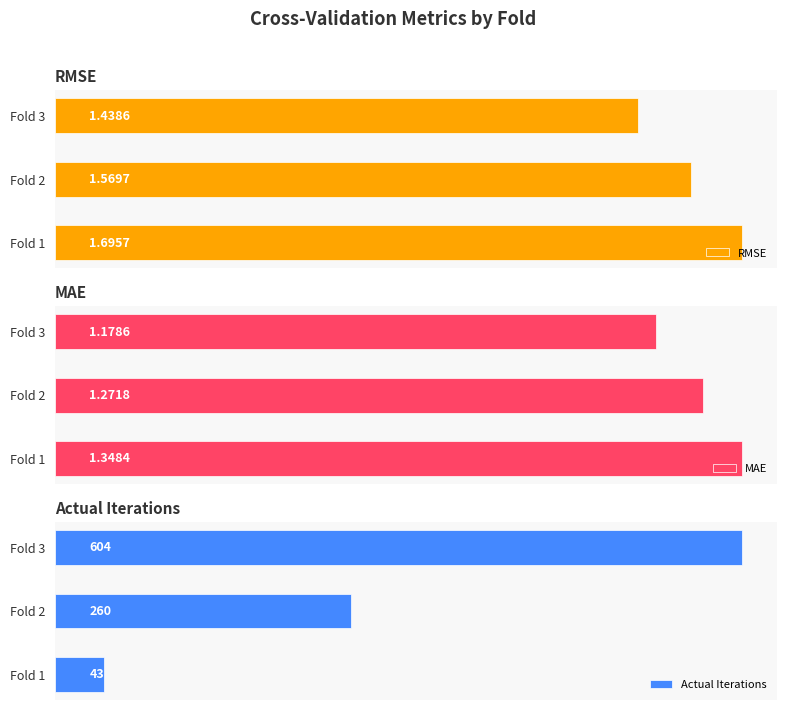

How many bars are there in total?

9